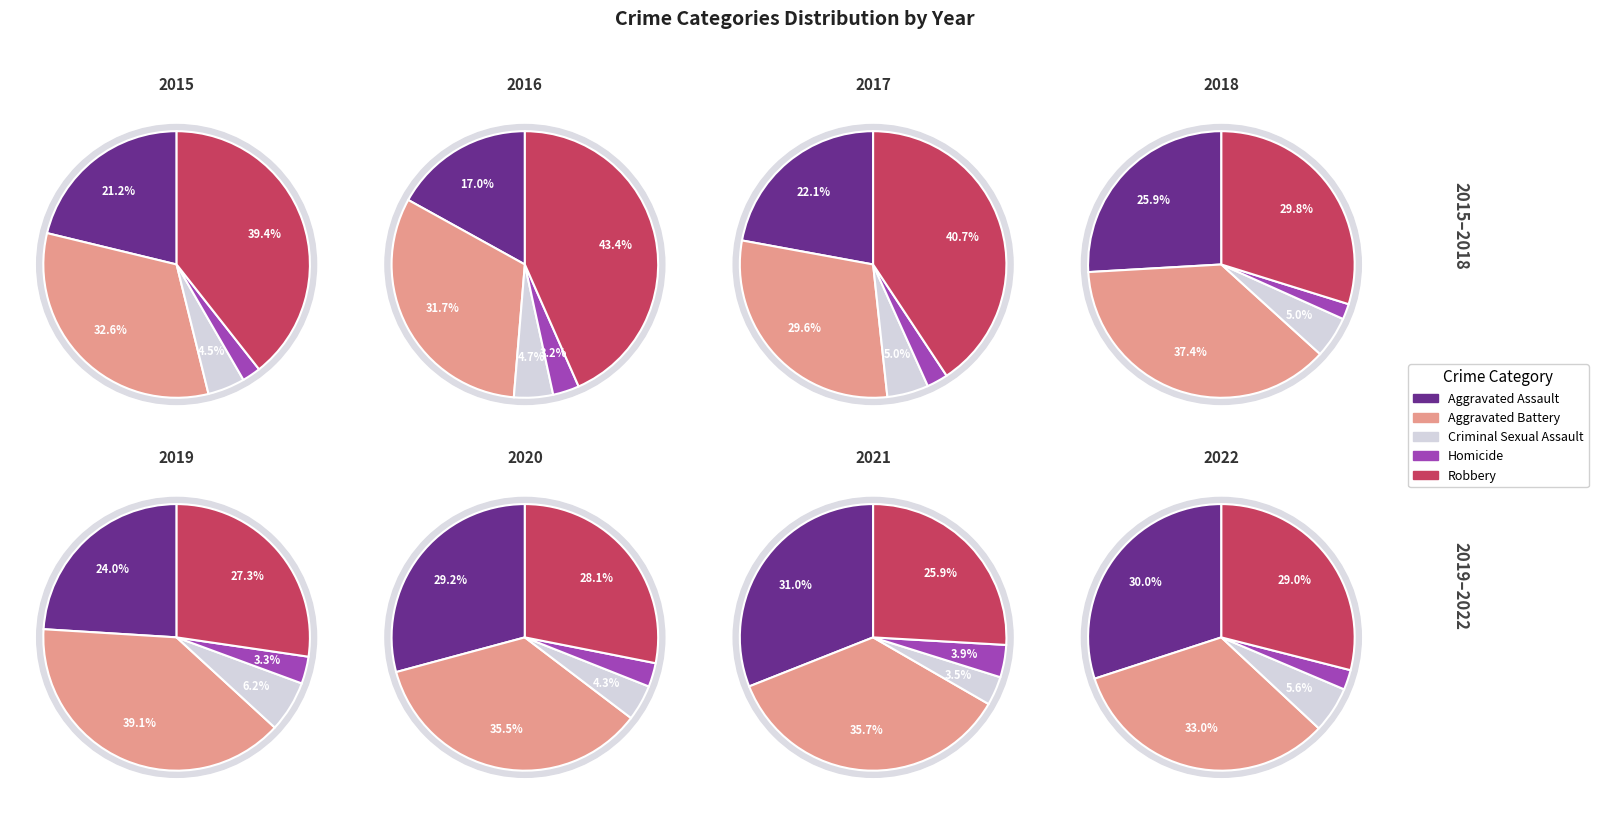

Which slice is the largest?

2016